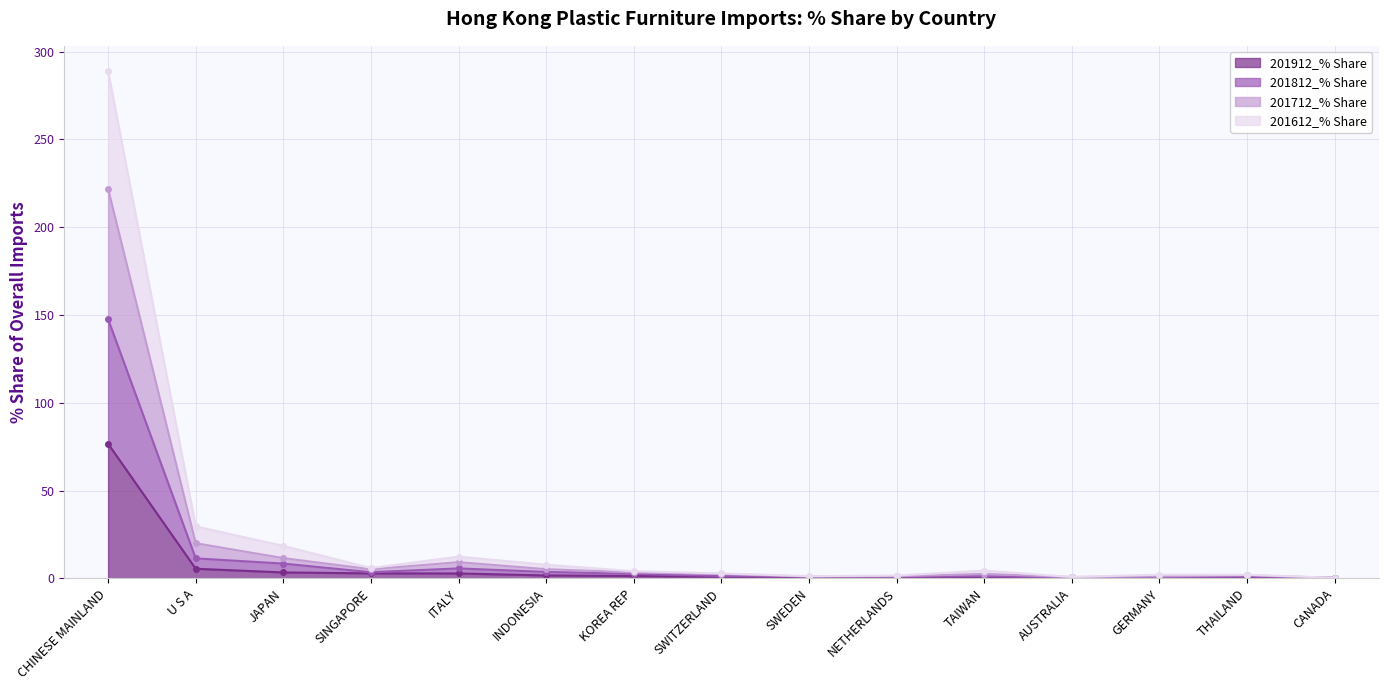

The 201612_% Share series shows 9.2 at INDONESIA. True or false?

False